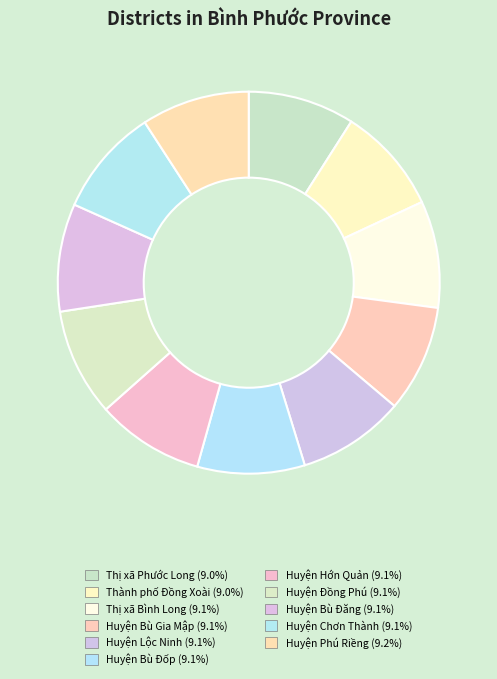

What is the largest slice in the pie chart?

Huyện Phú Riềng